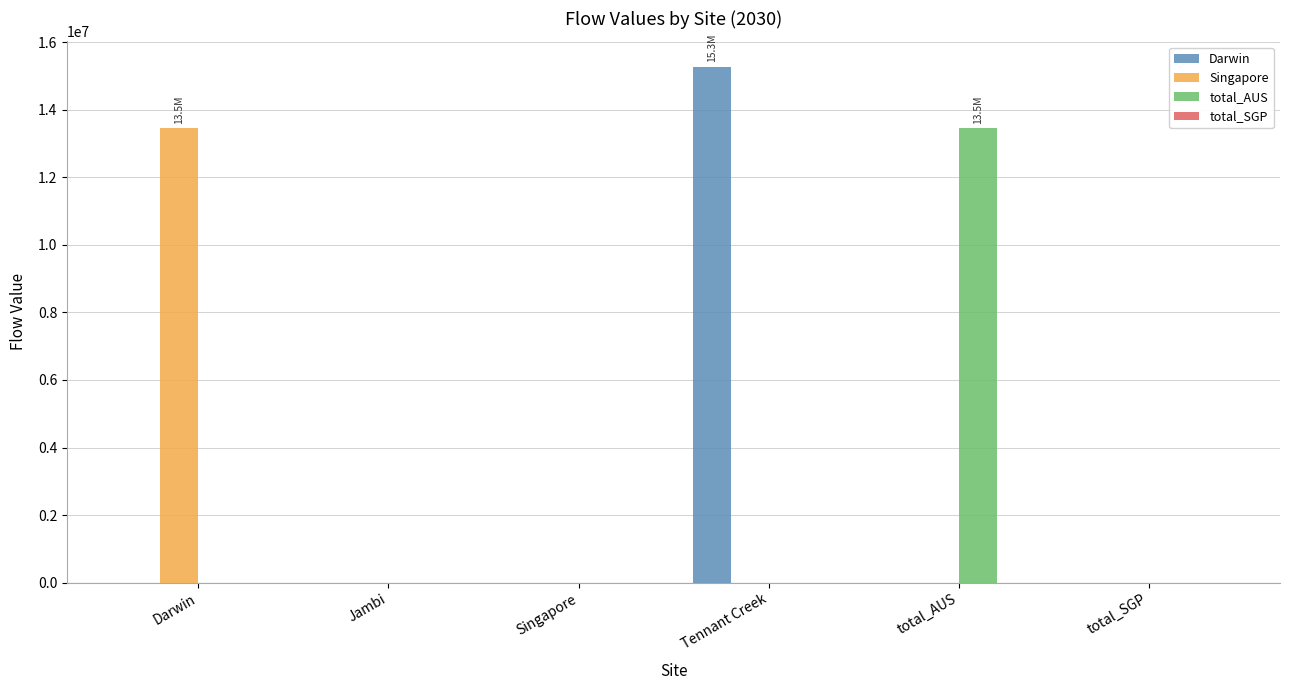

Reading left to right, list all the values displayed in this chart.

Darwin: Darwin=0.0	Jambi=0.0	Singapore=0.0	Tennant Creek=15266856.8	total_AUS=0.0	total_SGP=0.0
Singapore: Darwin=13461594.0	Jambi=0.0	Singapore=0.0	Tennant Creek=0.0	total_AUS=0.0	total_SGP=0.0
total_AUS: Darwin=0.0	Jambi=0.0	Singapore=0.0	Tennant Creek=0.0	total_AUS=13461594.0	total_SGP=0.0